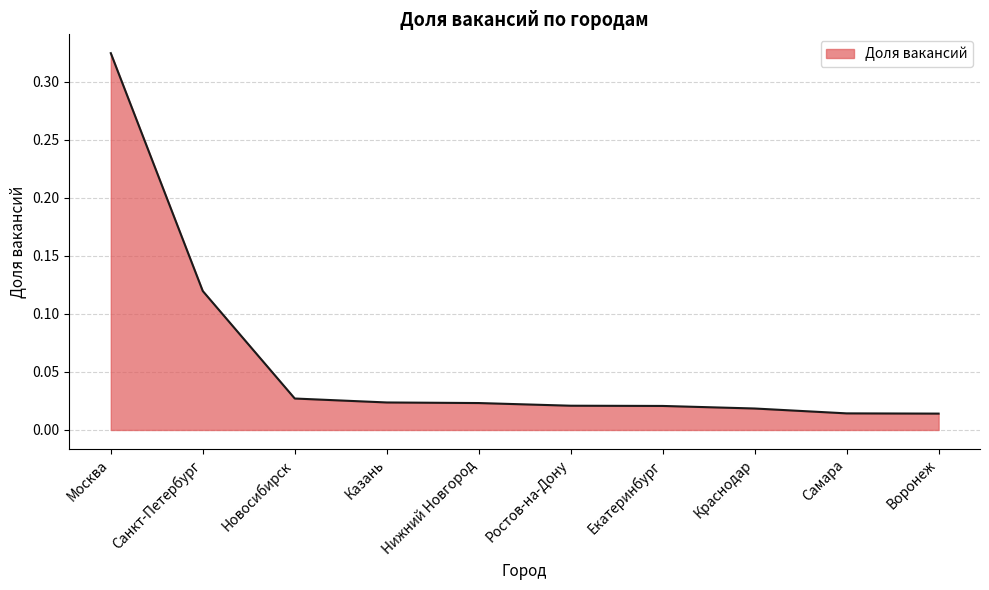

Which label corresponds to the largest value in the chart?

Москва